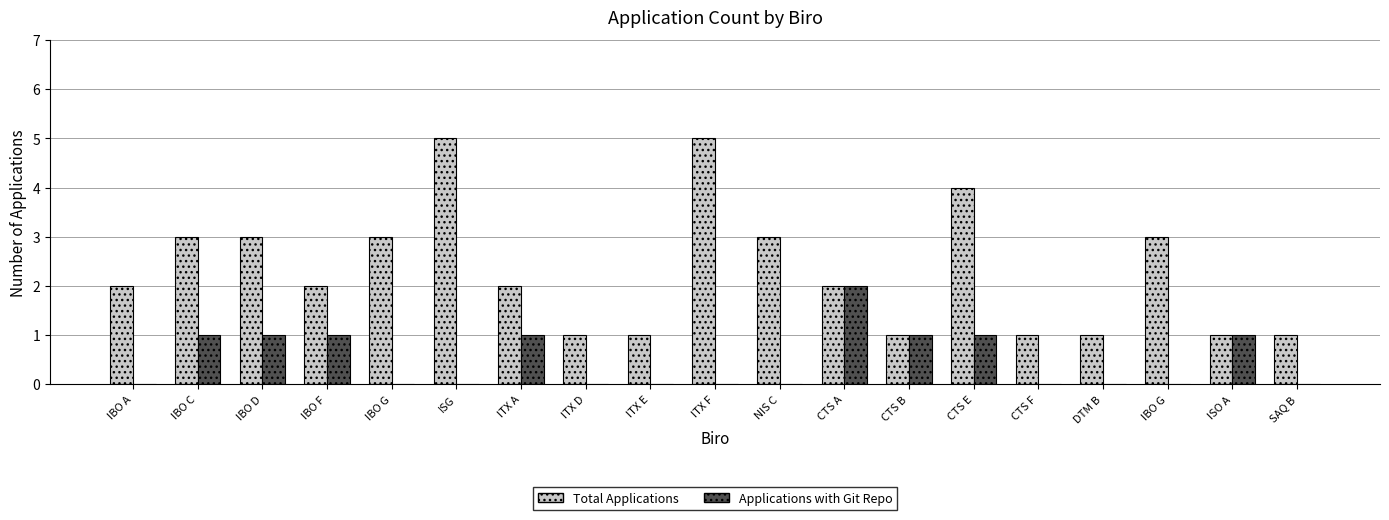

What is the sum of the Total Applications values at IBO C and IBO A?

5